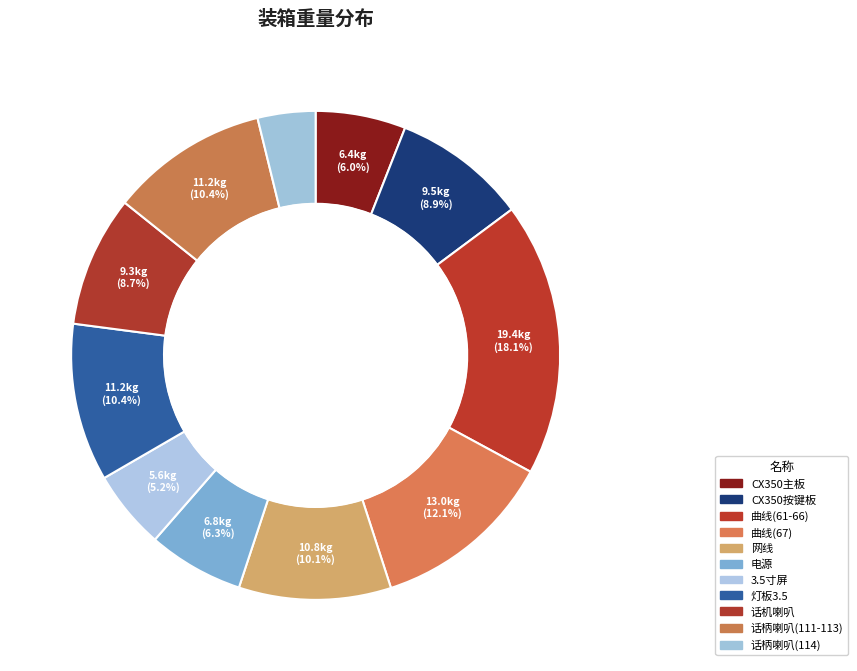

True or false: 话机喇叭 accounts for 9% of the total.

True